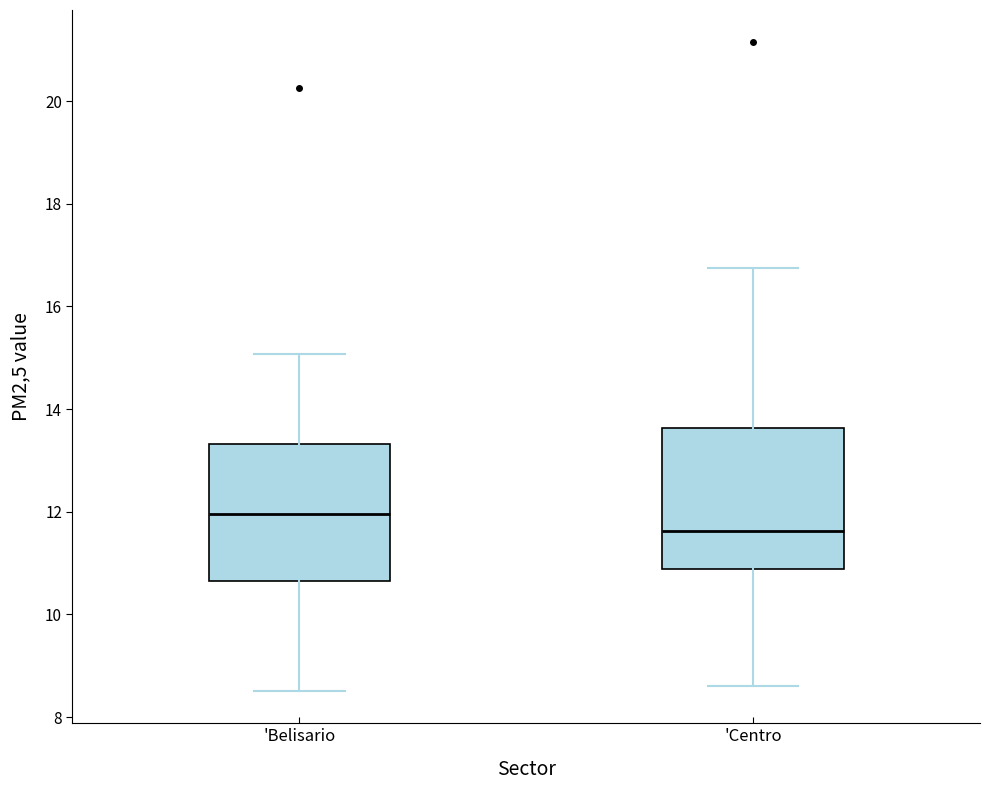

Where does the lower whisker of the box for 'Centro end on the y-axis? The values are not printed on the chart, so give them approximately, as read against the axis.

8.6